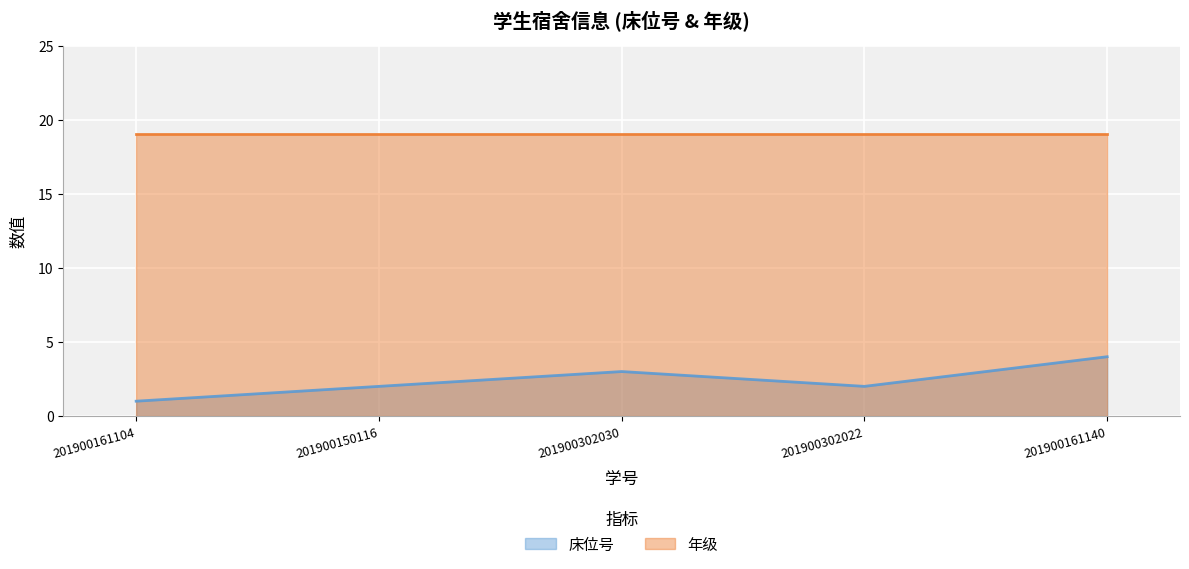

True or false: the data shows 7 at 201900161140.

False